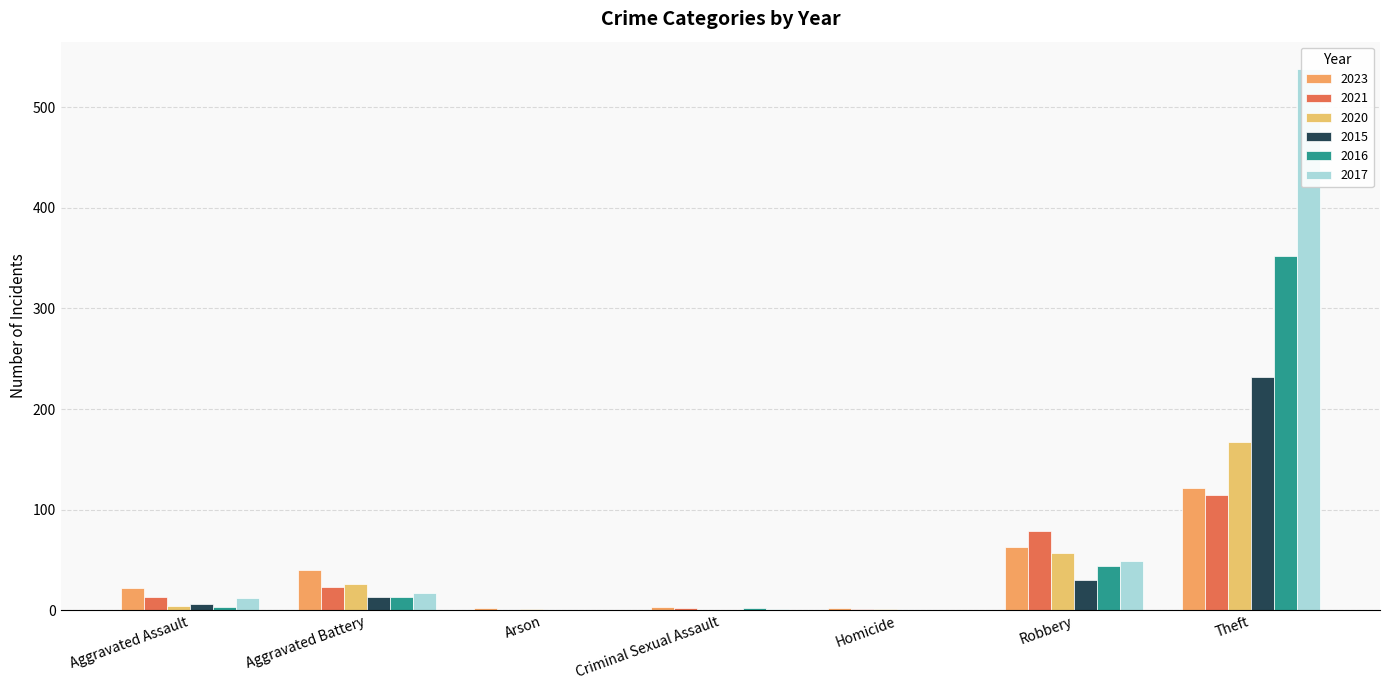

Reading left to right, transcribe all the data shown in this chart.

2023: Aggravated Assault=22	Aggravated Battery=40	Arson=2	Criminal Sexual Assault=3	Homicide=2	Robbery=63	Theft=122
2021: Aggravated Assault=13	Aggravated Battery=23	Arson=0	Criminal Sexual Assault=2	Homicide=1	Robbery=79	Theft=115
2020: Aggravated Assault=4	Aggravated Battery=26	Arson=1	Criminal Sexual Assault=0	Homicide=1	Robbery=57	Theft=167
2015: Aggravated Assault=6	Aggravated Battery=13	Arson=0	Criminal Sexual Assault=0	Homicide=0	Robbery=30	Theft=232
2016: Aggravated Assault=3	Aggravated Battery=13	Arson=0	Criminal Sexual Assault=2	Homicide=0	Robbery=44	Theft=352
2017: Aggravated Assault=12	Aggravated Battery=17	Arson=0	Criminal Sexual Assault=1	Homicide=0	Robbery=49	Theft=538